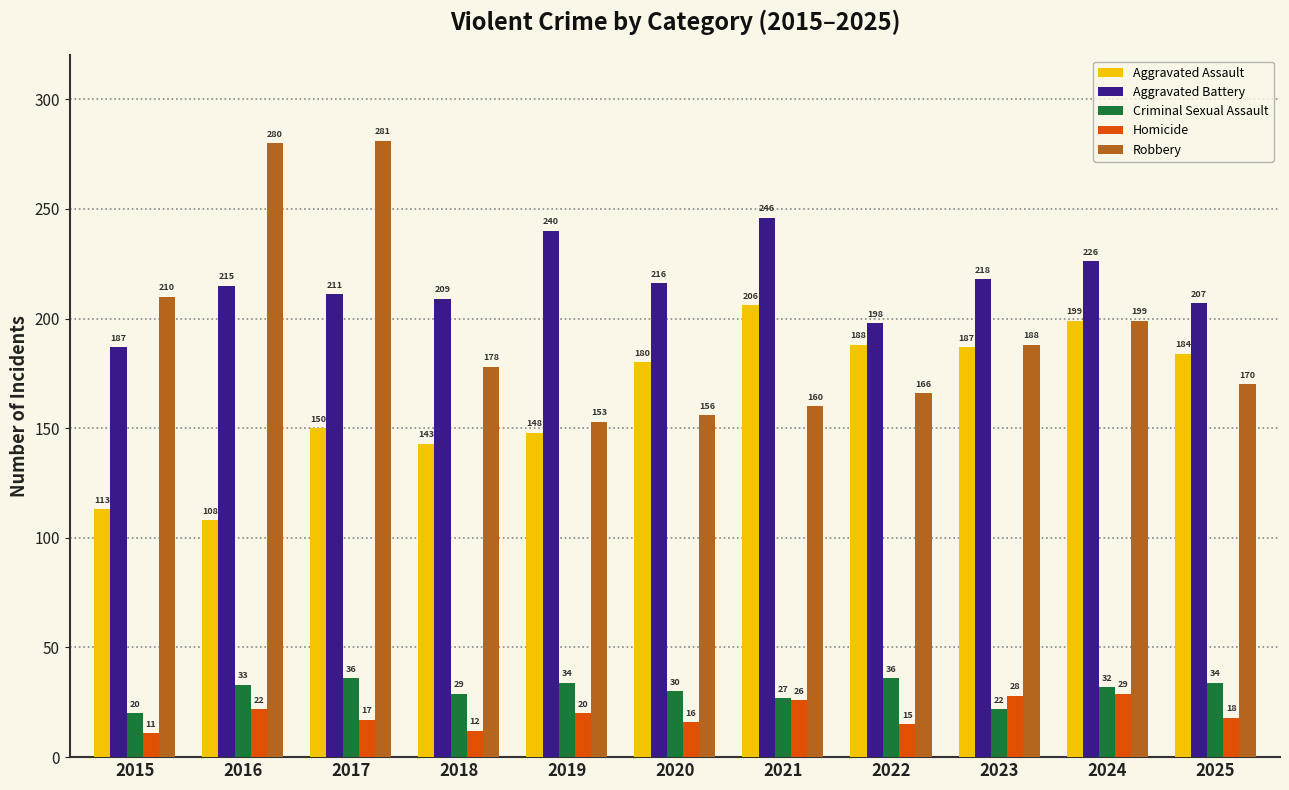

At 2025, list the series in order from smallest to largest.

Homicide, Criminal Sexual Assault, Robbery, Aggravated Assault, Aggravated Battery